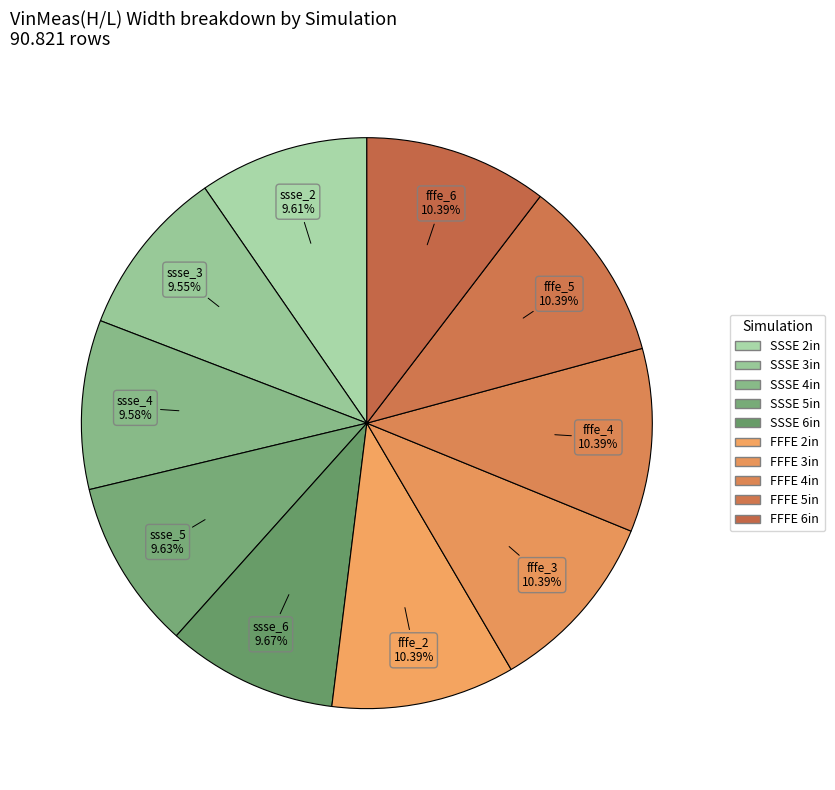

Count the number of slices in the pie.

10